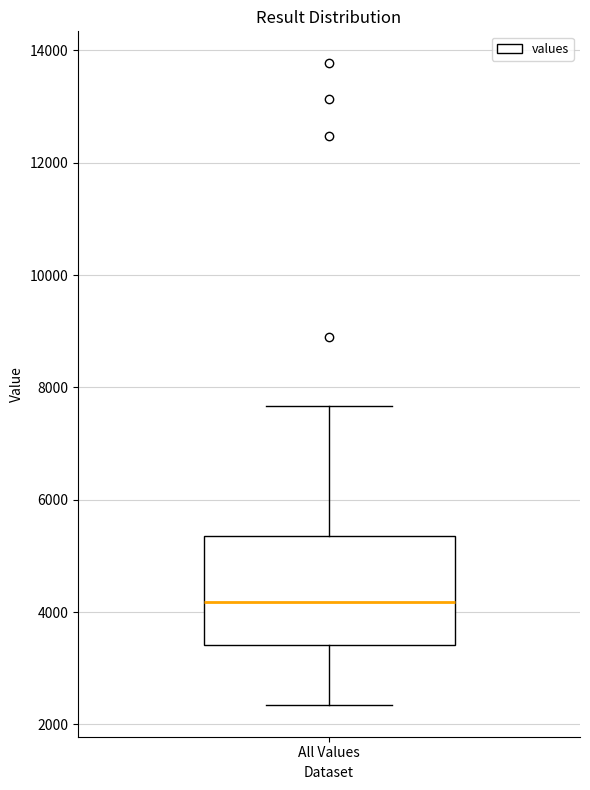

Transcribe this box plot: give where the median line is, the range the box spans, and where the two whiskers end, as read against the y-axis. The values are not printed on the chart, so give them approximately, as read against the axis.

median 4200, box 3400 to 5400, whiskers 2400 to 7600